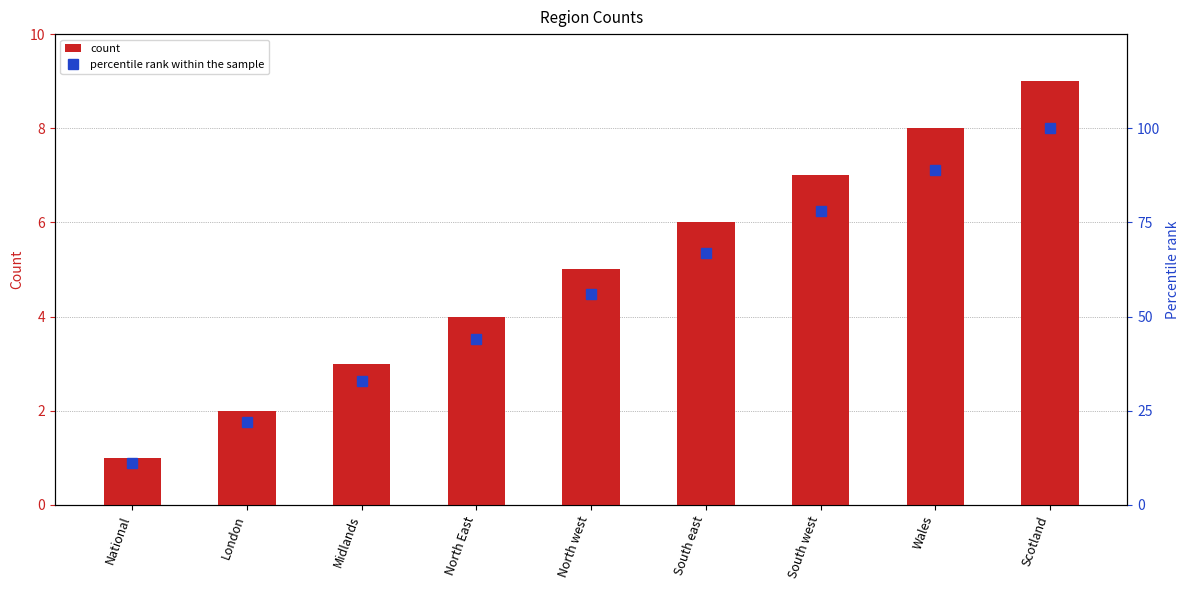

List the series in order of their overall mean, highest first.

percentile rank within the sample, col_1